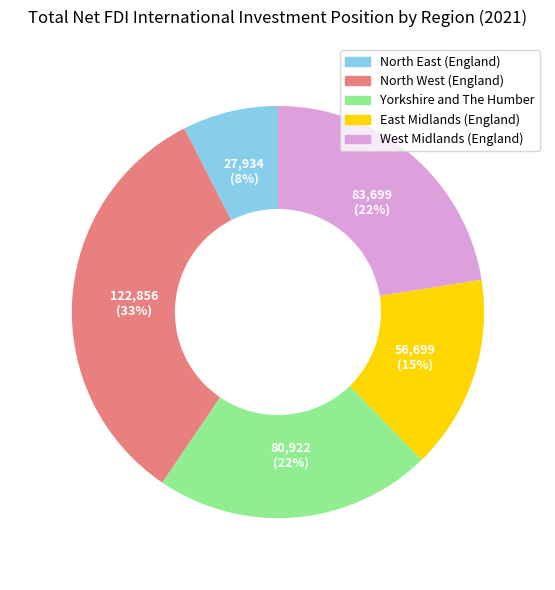

Between North East (England) and West Midlands (England), which is larger?

West Midlands (England)